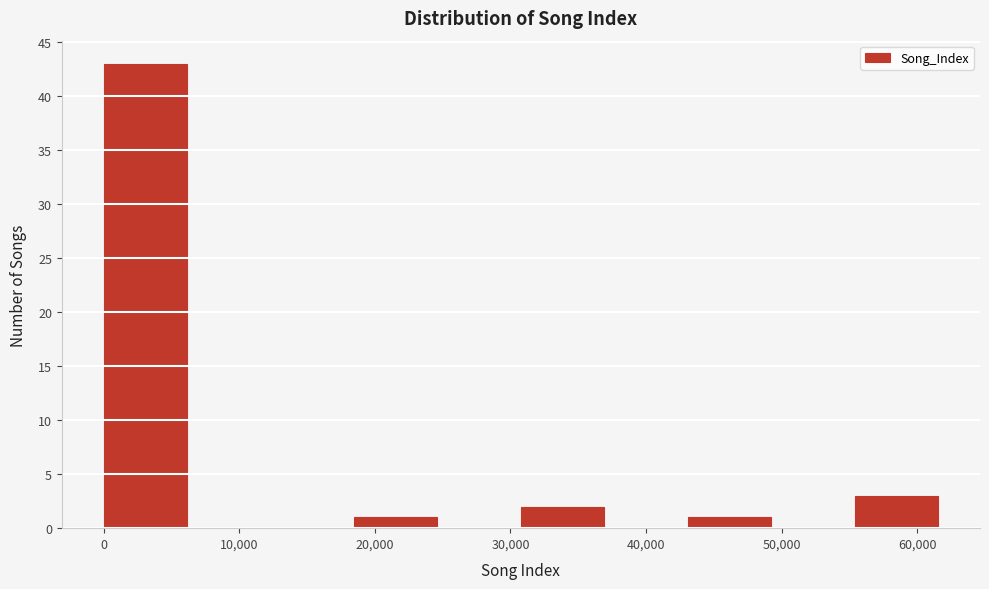

Which range on the x-axis has the tallest bar?

0 to 6000